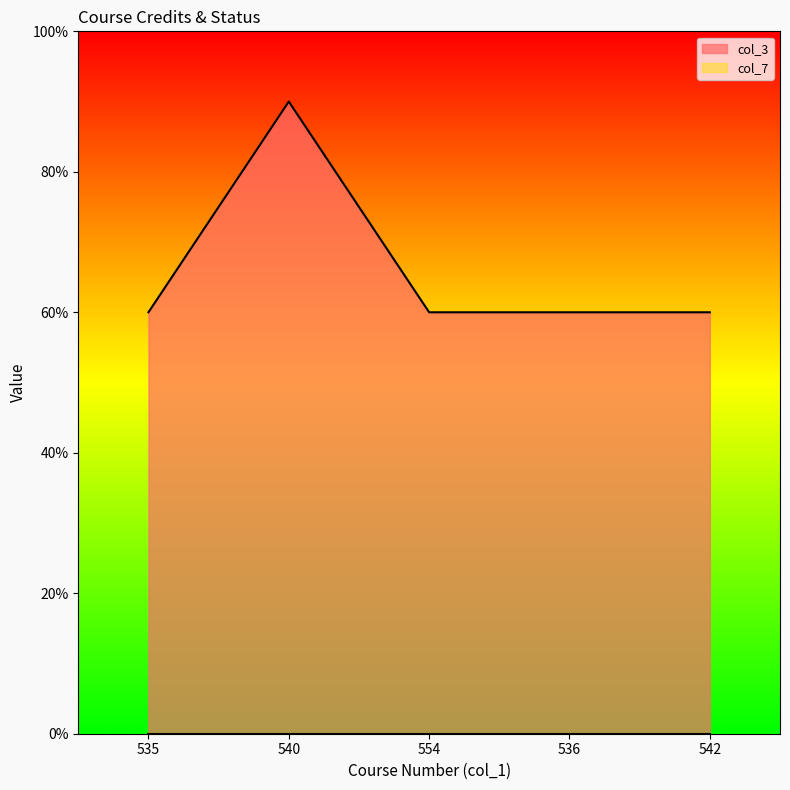

What is the sum of all values?

16.5